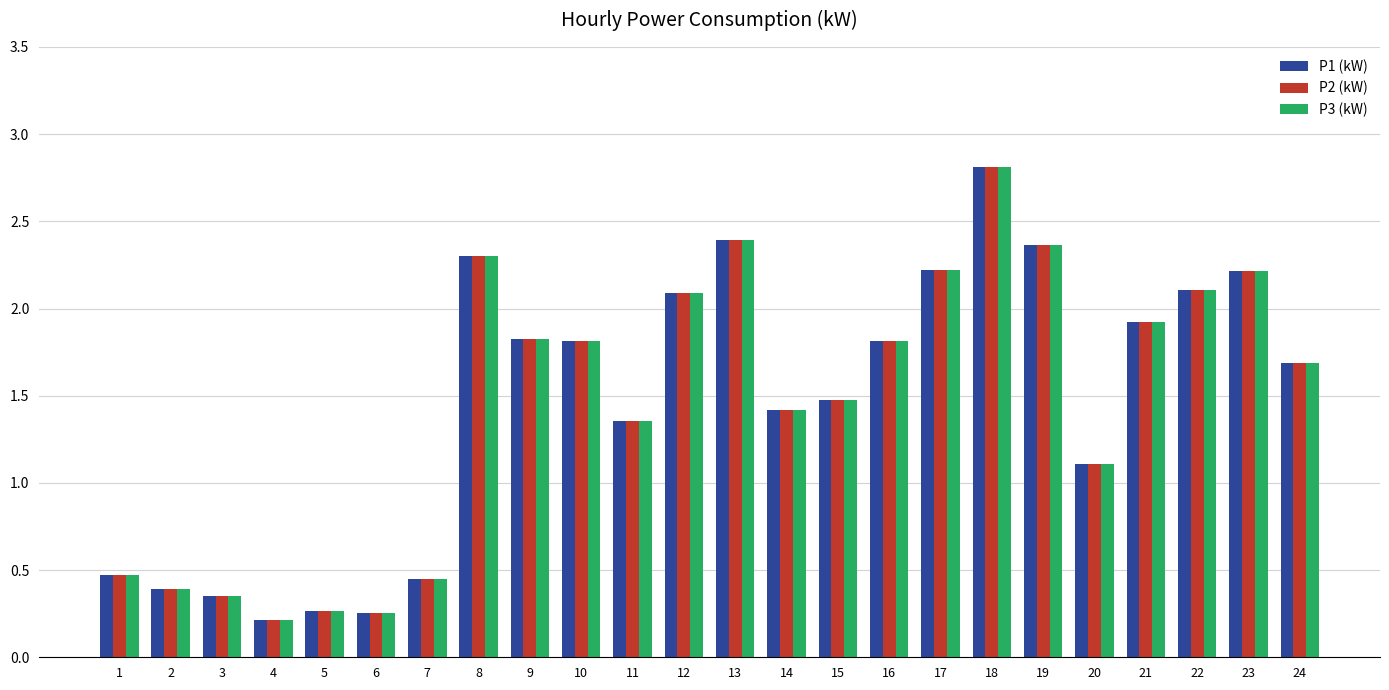

What is the value of the P2 (kW) bar at the 8th from the left?

2.3